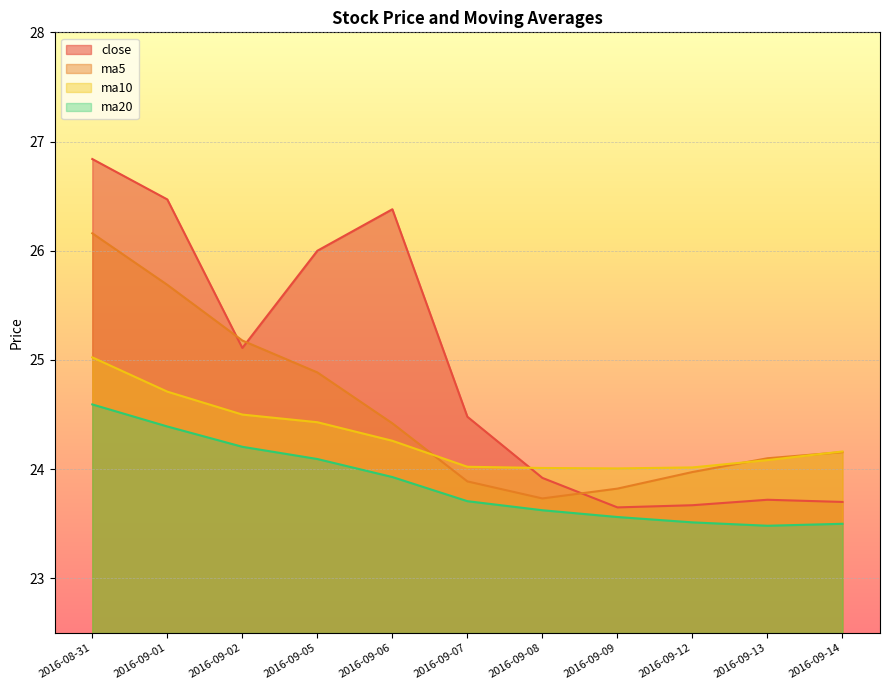

Count the number of data series in this chart.

4